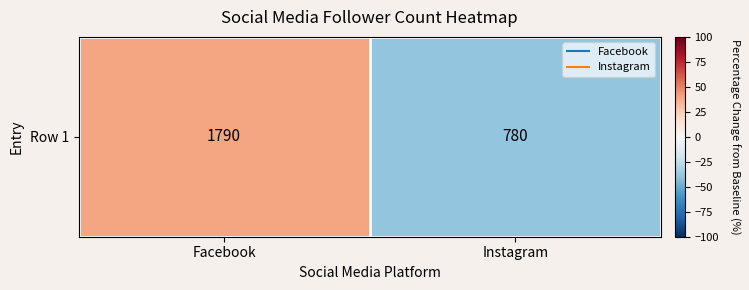

What is the greatest value displayed?

39.3